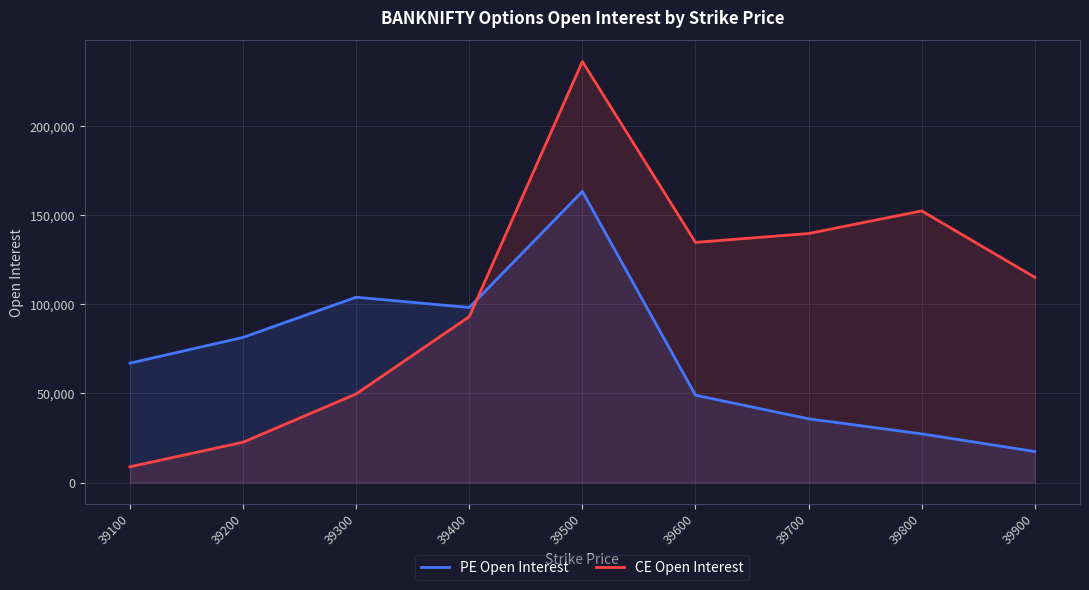

True or false: PE Open Interest has a value of 27309 at 39800.

True